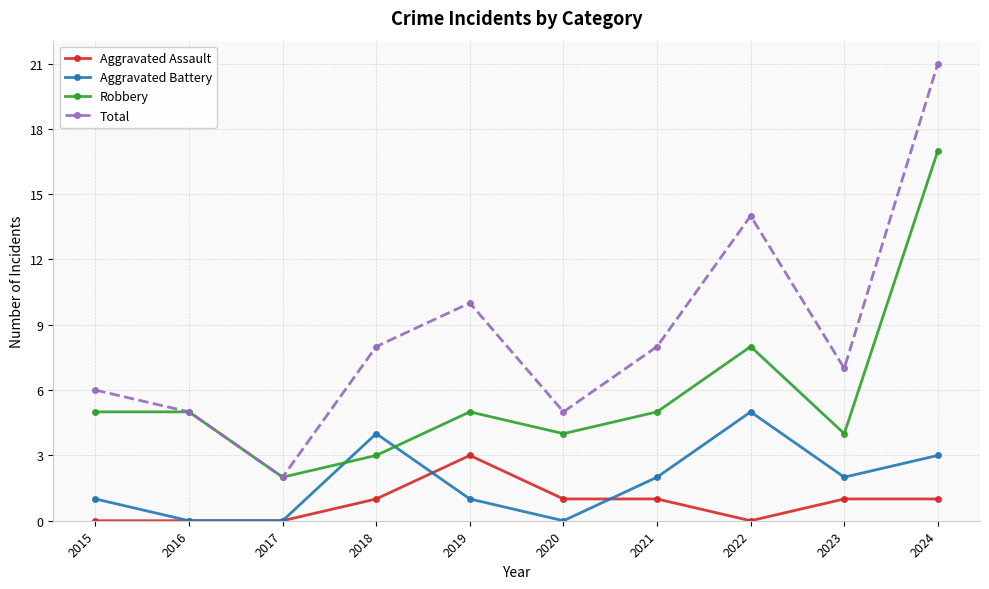

What is the value of the Robbery point at the 10th from the left?

17